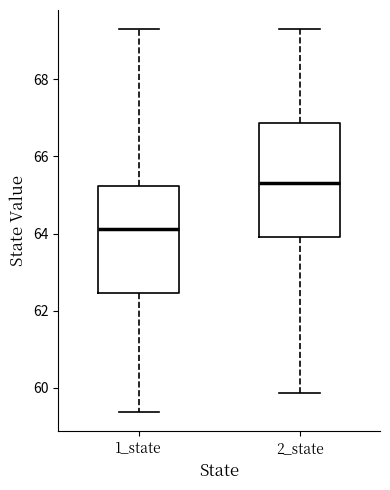

Reading left to right, read every box against the y-axis: the position of its median line, the range the box covers, and the ends of its whiskers. The values are not printed on the chart, so give them approximately, as read against the axis.

1_state: median 64.2, box 62.4 to 65.2, whiskers 59.4 to 69.2
2_state: median 65.4, box 64.0 to 66.8, whiskers 59.8 to 69.4